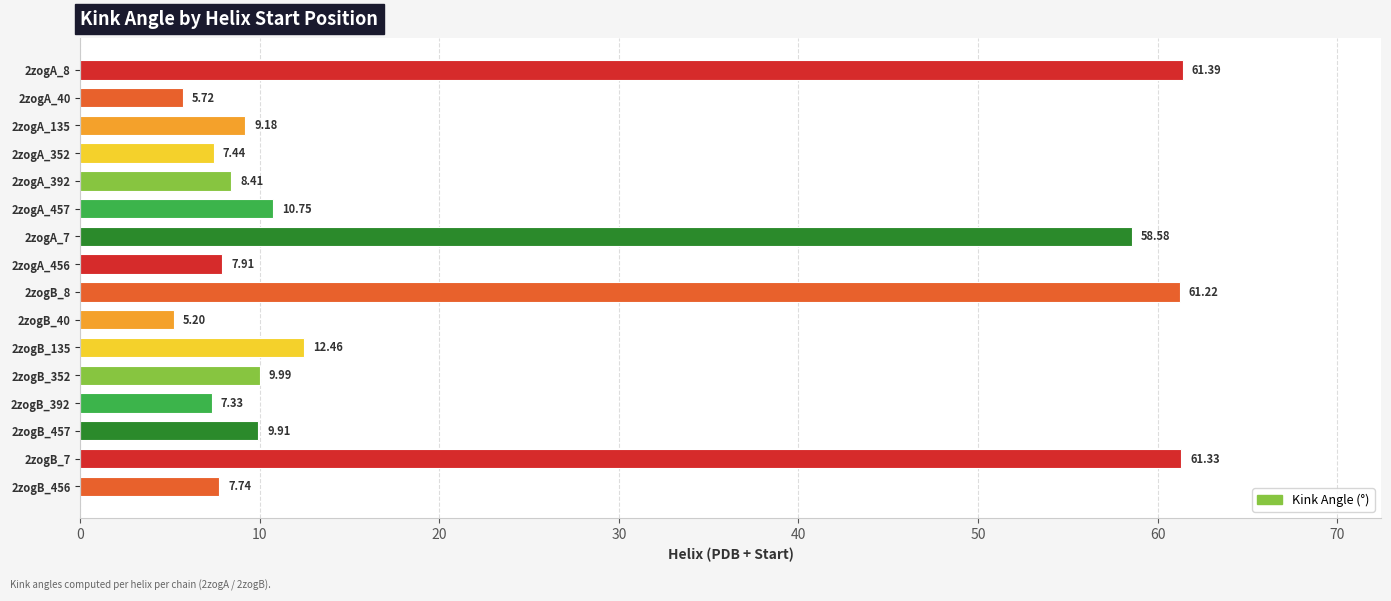

At which label is the value closest to 33?

2zogB_135